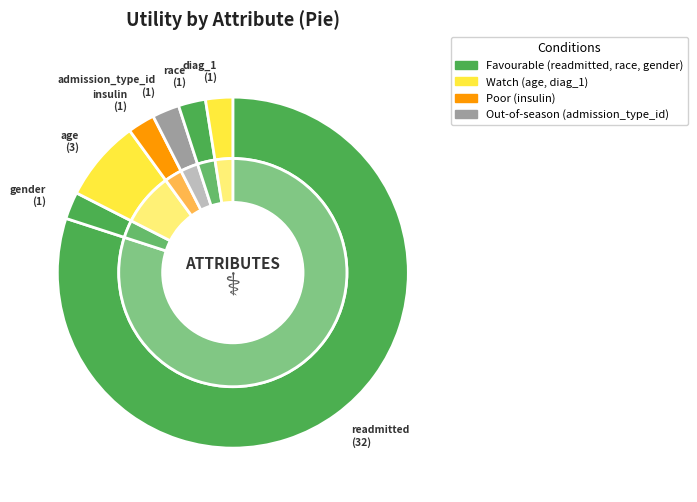

Which slice represents more than half of the pie?

readmitted